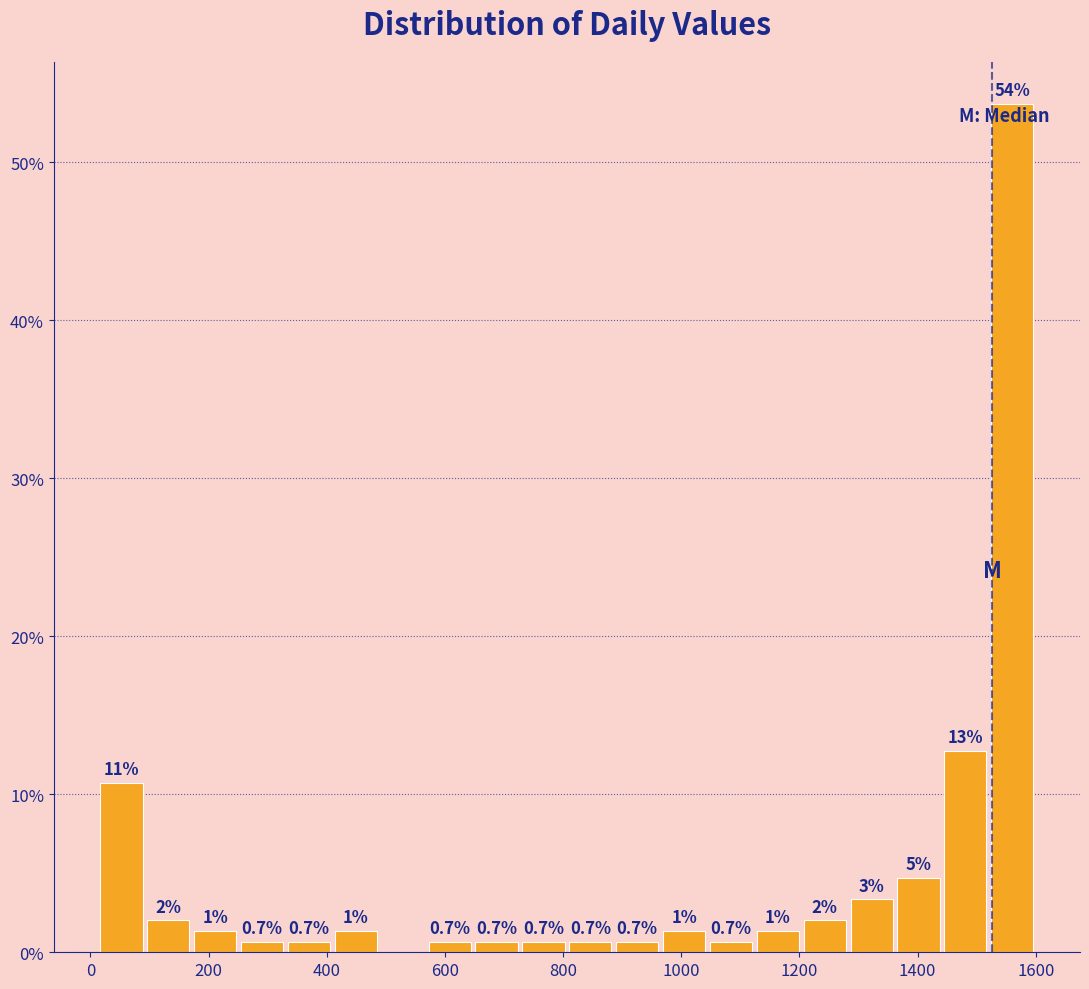

Read against the x-axis, roughly where is the centre of the tallest bar?

1560